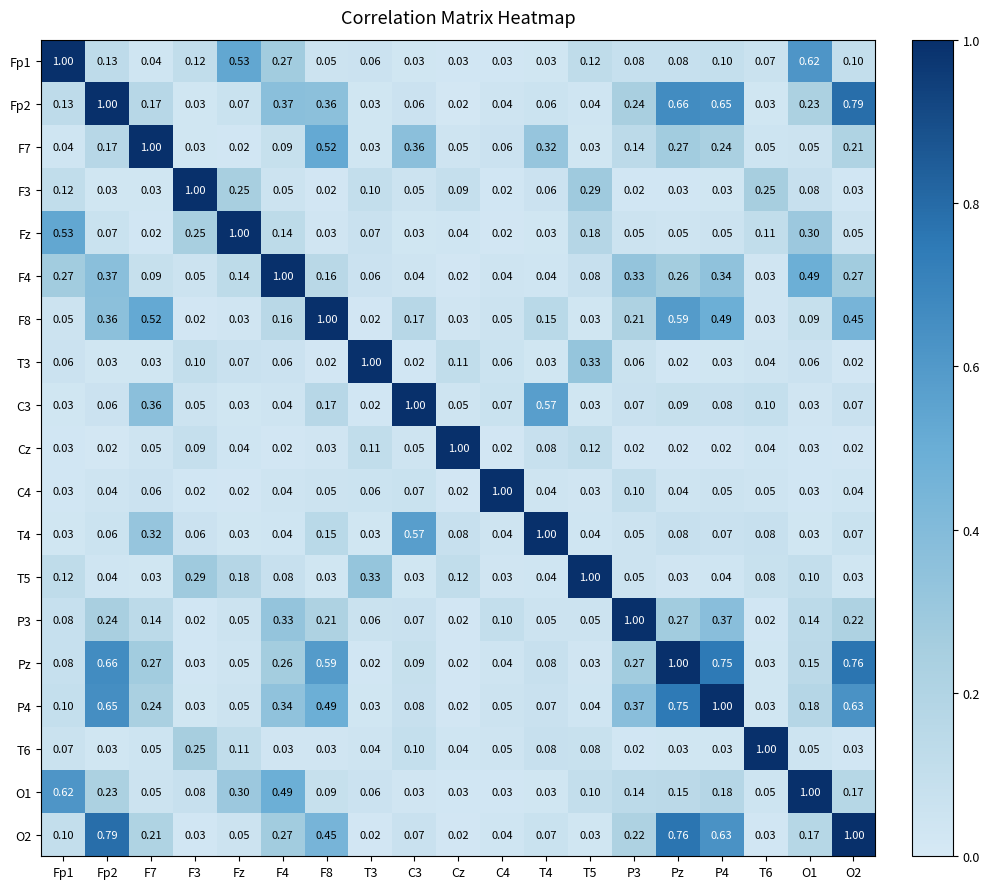

What is the greatest value displayed?

1.0